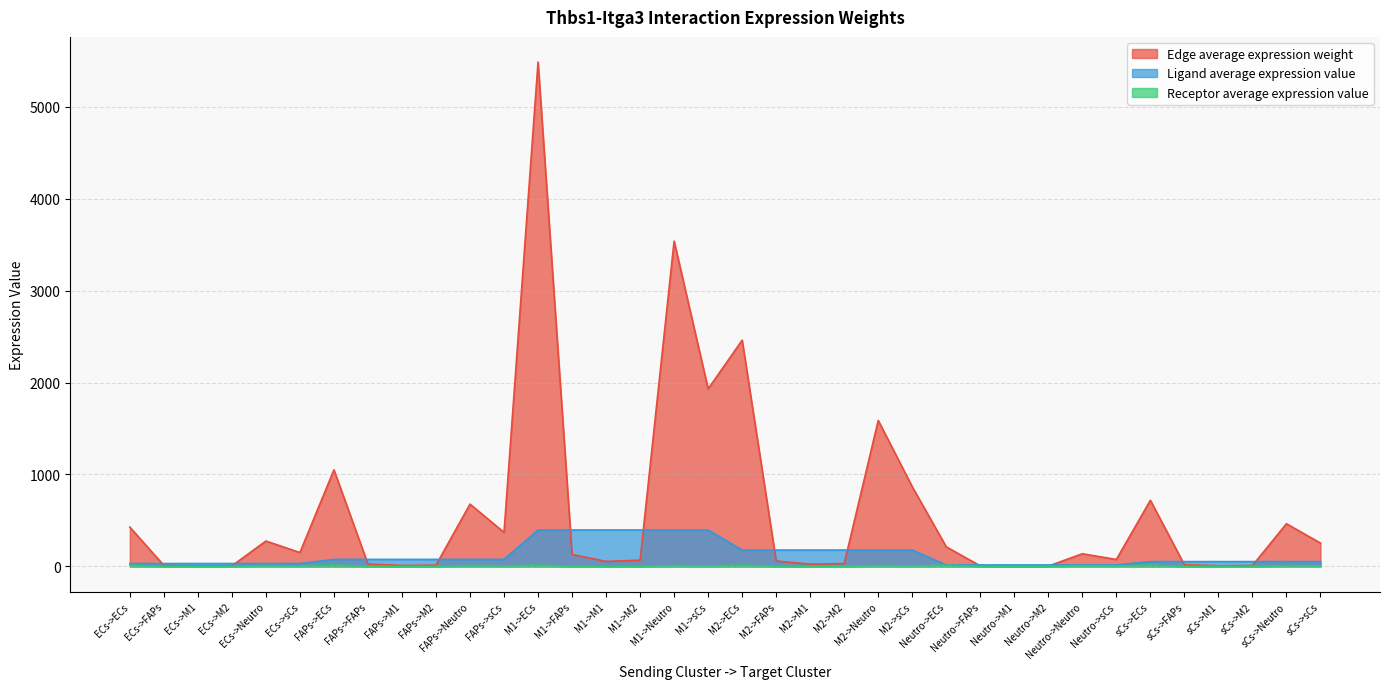

What is the average value of the Edge average expression weight series?

587.7